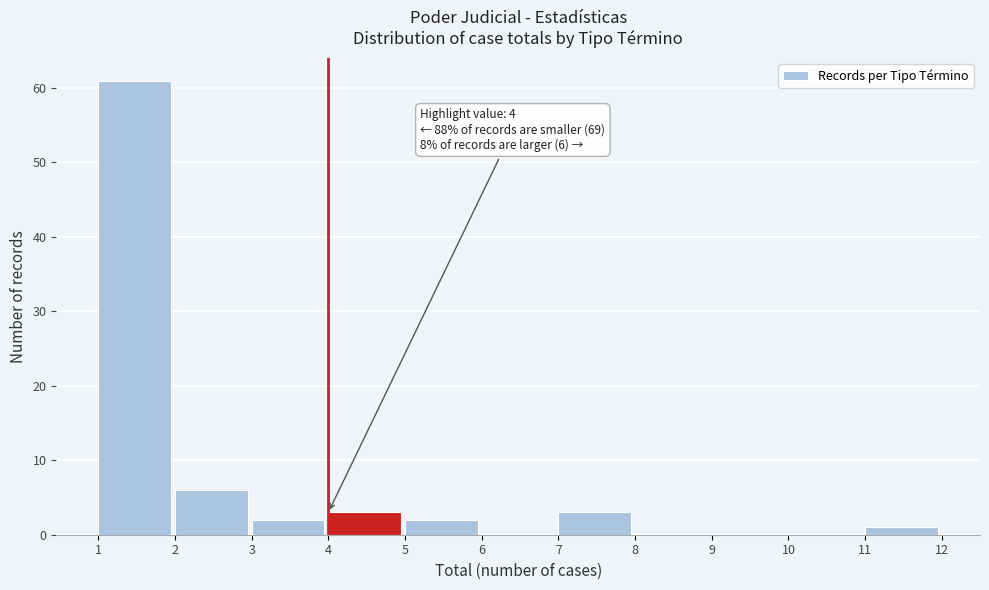

Which range on the x-axis has the tallest bar?

1 to 2